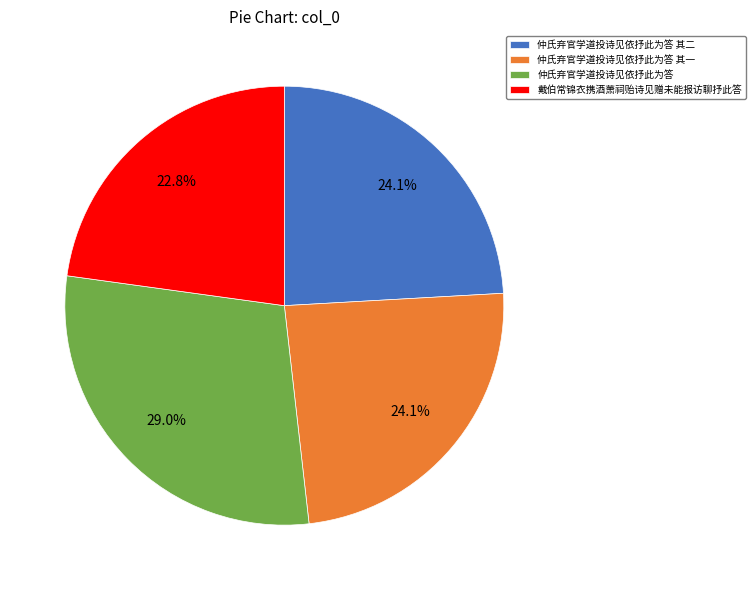

True or false: 仲氏弃官学道投诗见依抒此为答 accounts for 29% of the total.

True